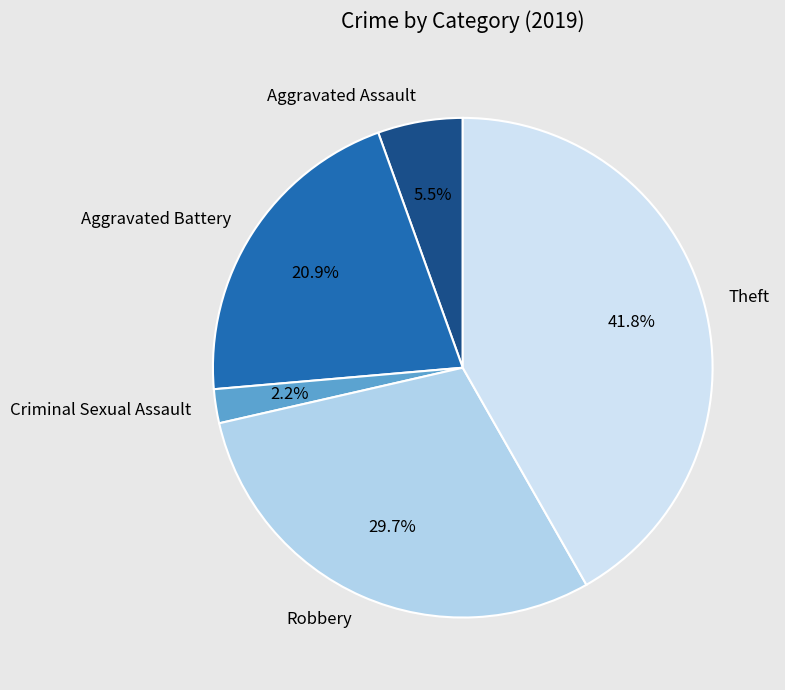

What is the smallest slice in the pie chart?

Criminal Sexual Assault